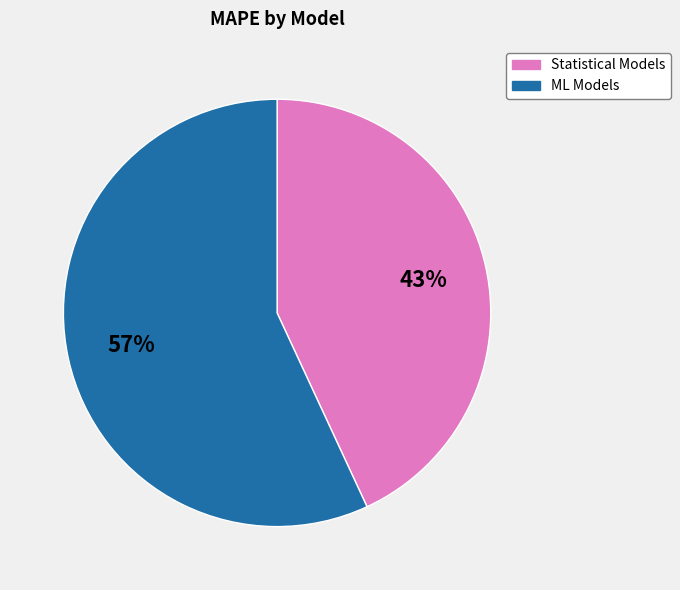

To the nearest percent, what is the difference between the largest and smallest slice percentages?

14%